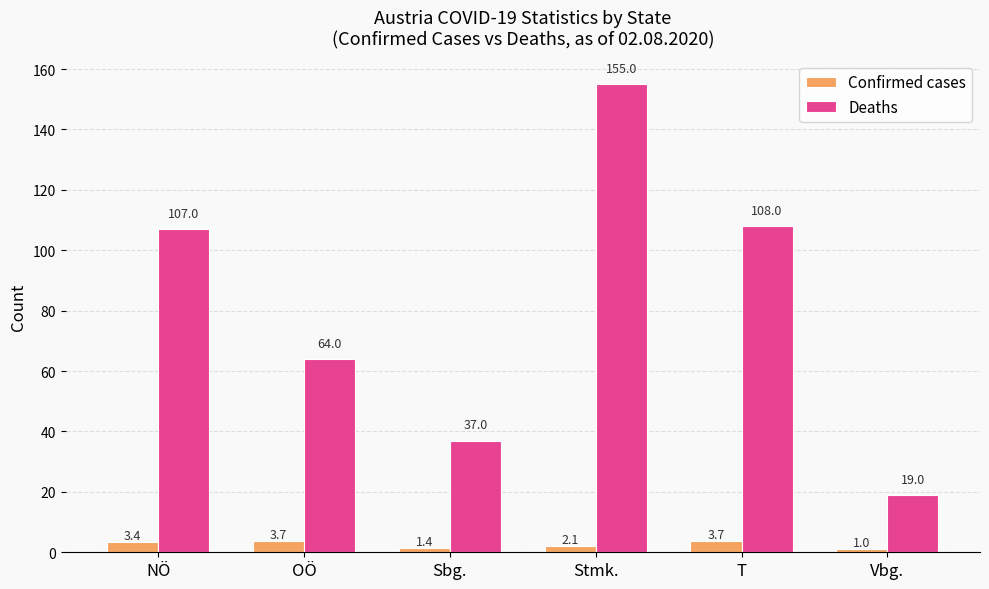

What value does the Confirmed cases series have at OÖ?

3.7